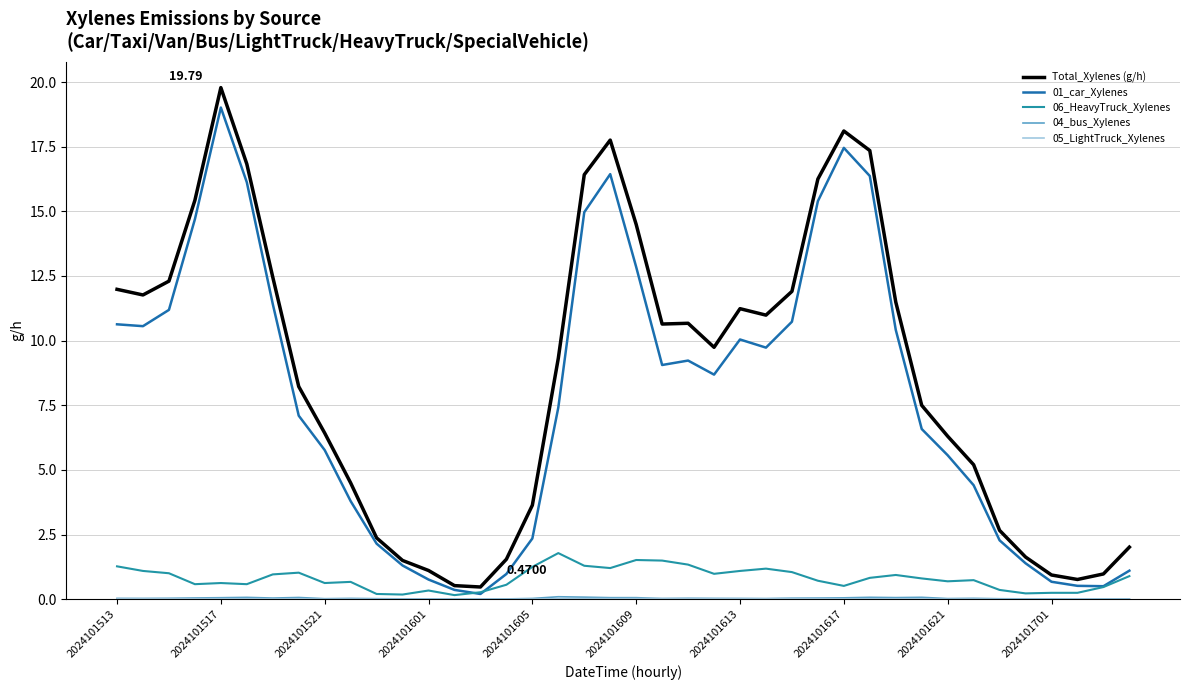

Which series has the largest total across all categories?

Total_Xylenes (g/h)